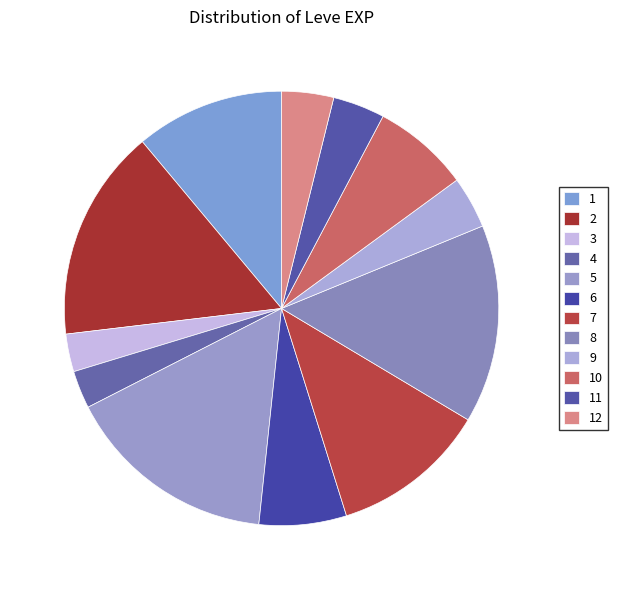

How many segments does this pie chart have?

12